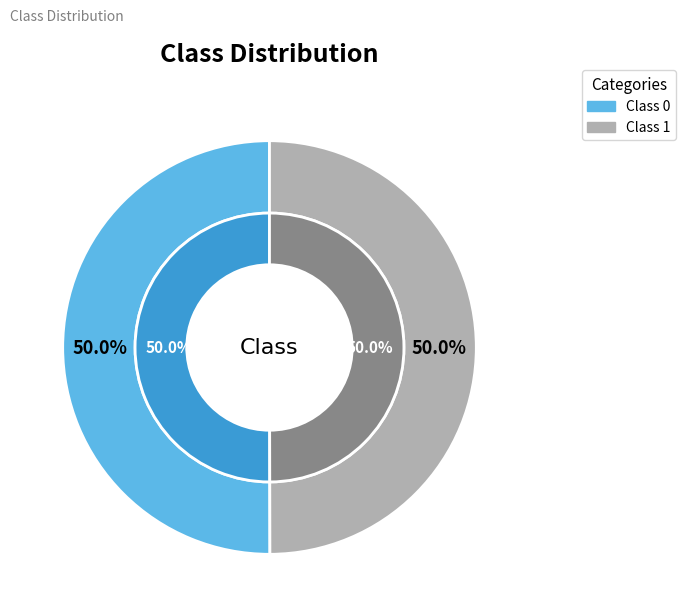

What is the majority slice?

Class 0